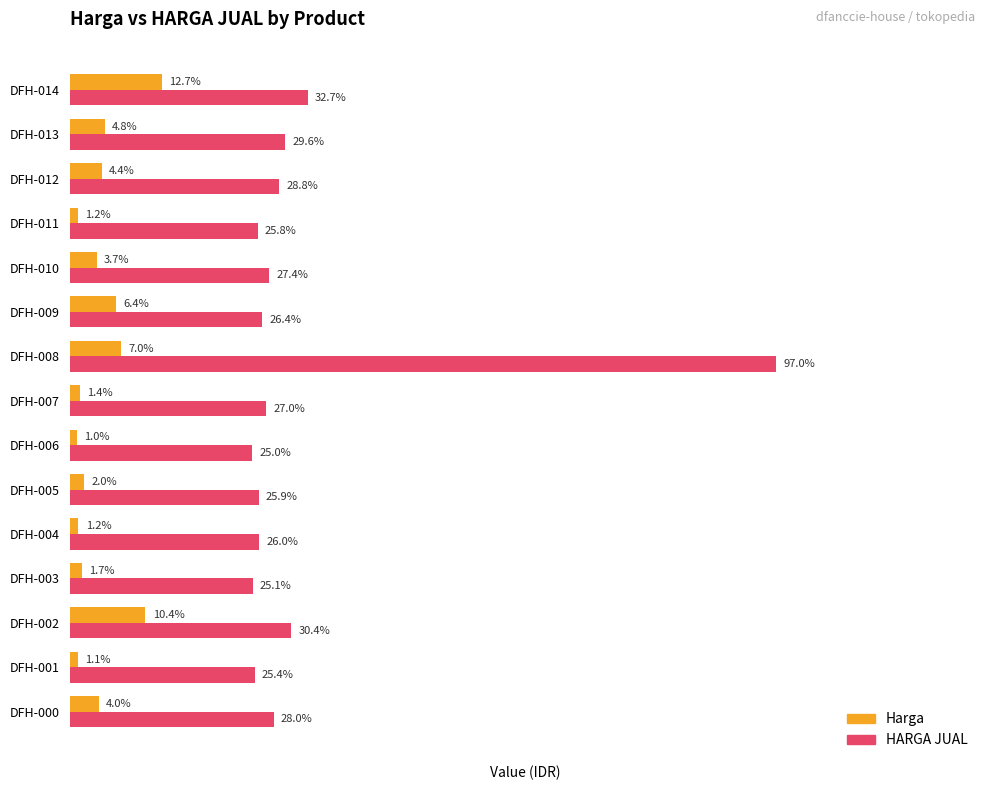

What are all the series names shown in the legend?

Harga, HARGA JUAL